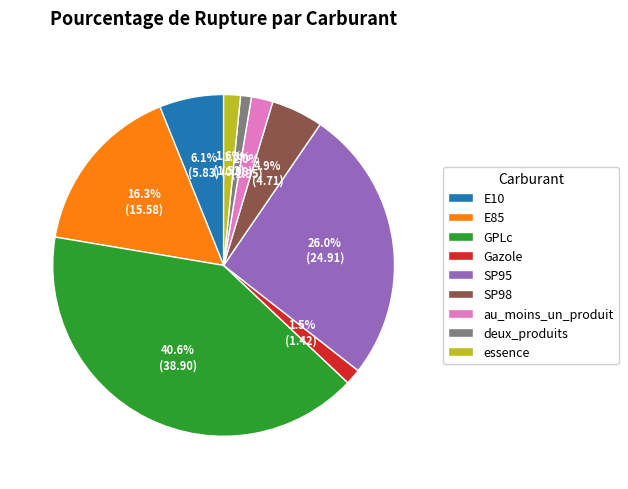

Is there a majority slice in this chart?

No